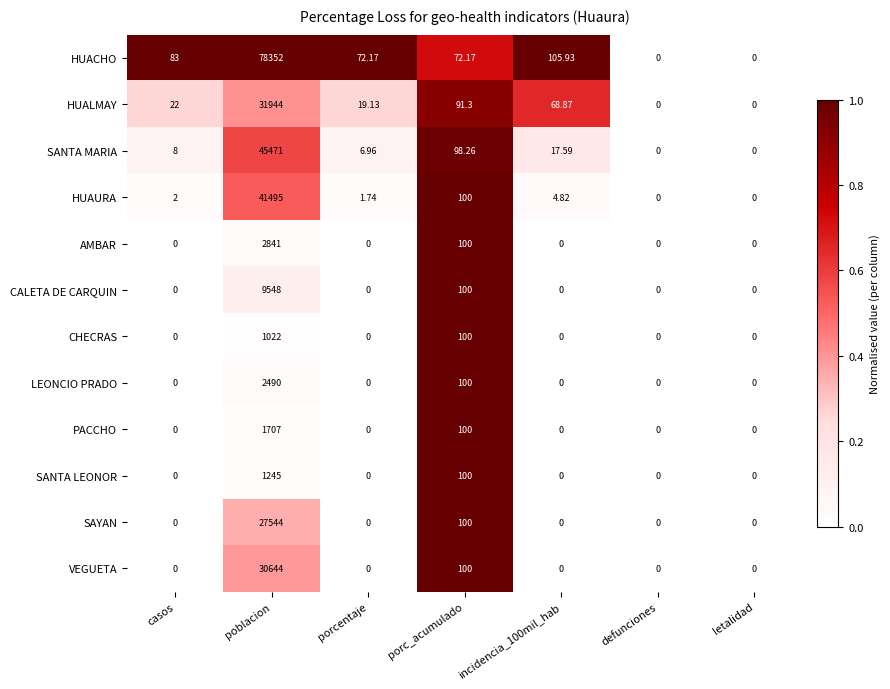

At which label is VEGUETA closest to 15322?

porc_acumulado